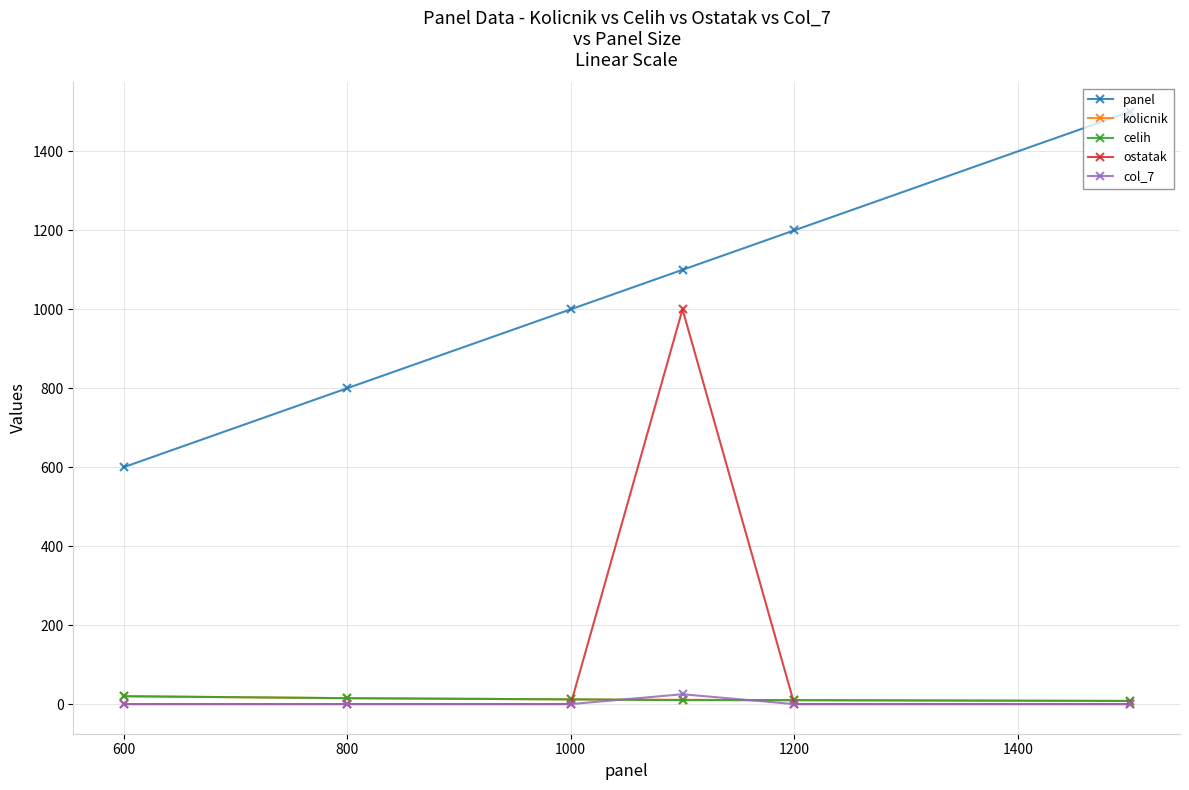

Which series has the widest spread of values?

ostatak